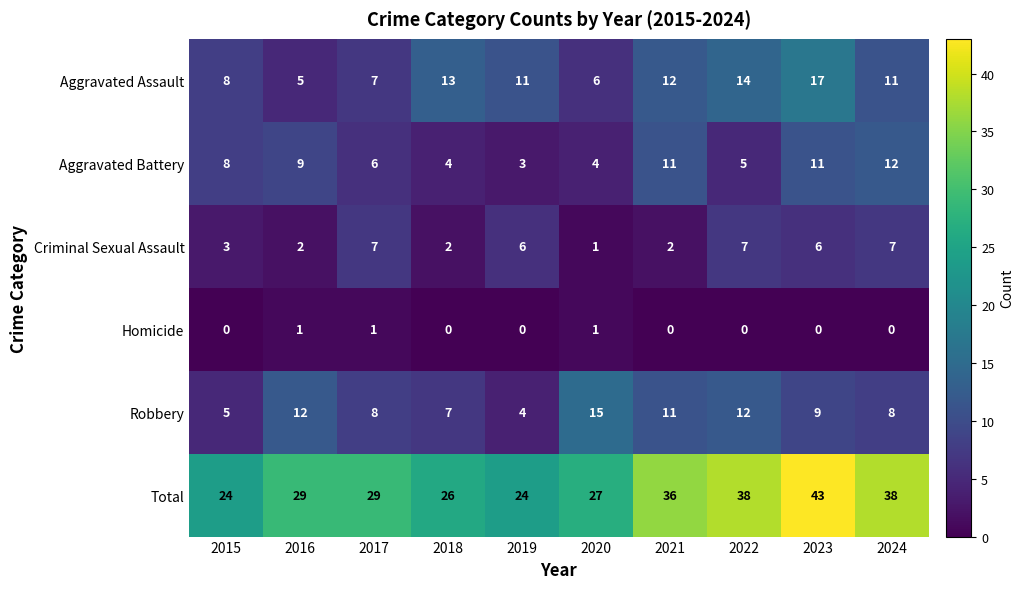

Where does the Aggravated Assault series first go above 11?

2018